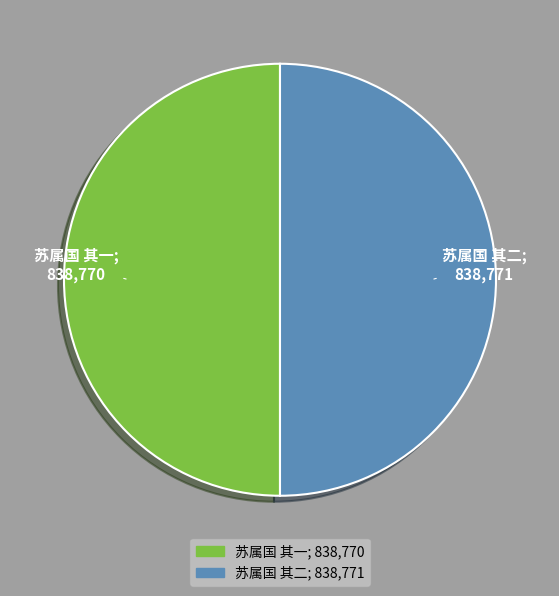

What is the ratio of the value at 苏属国 其二 to the value at 苏属国 其一?

1.0